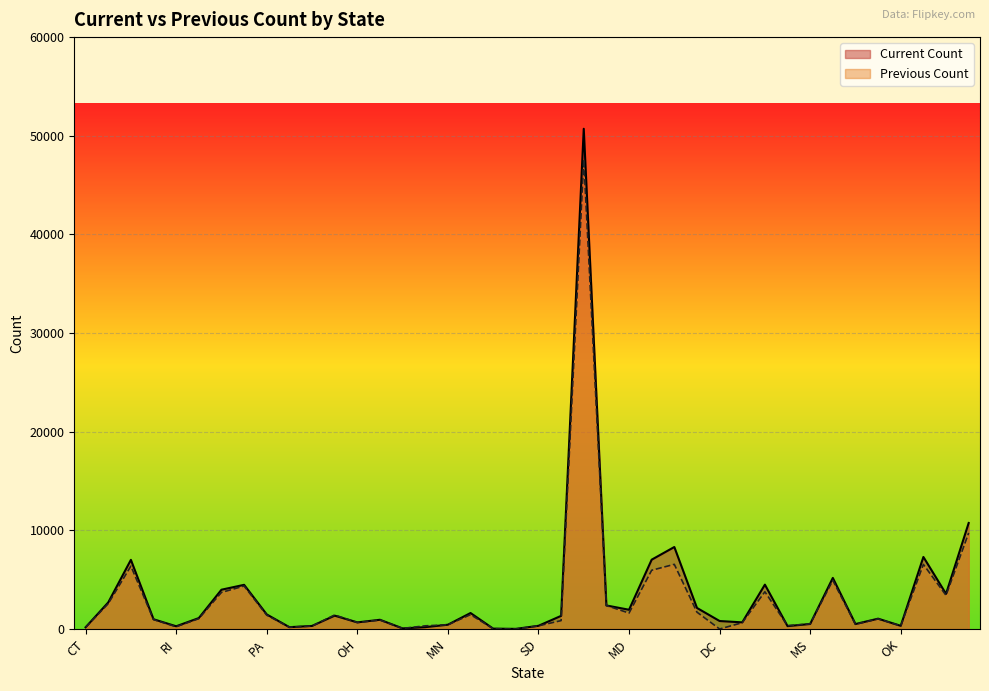

True or false: Previous Count and Current Count cross at least once.

True